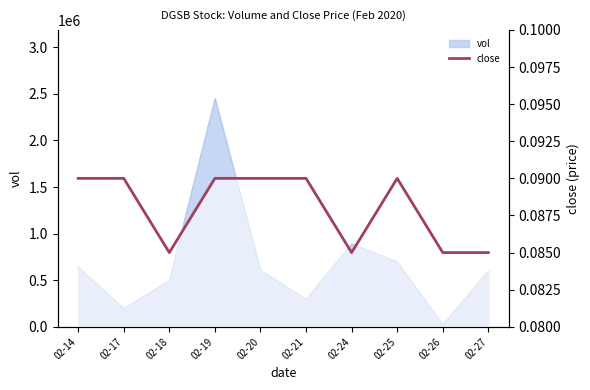

What is the average value?

0.1